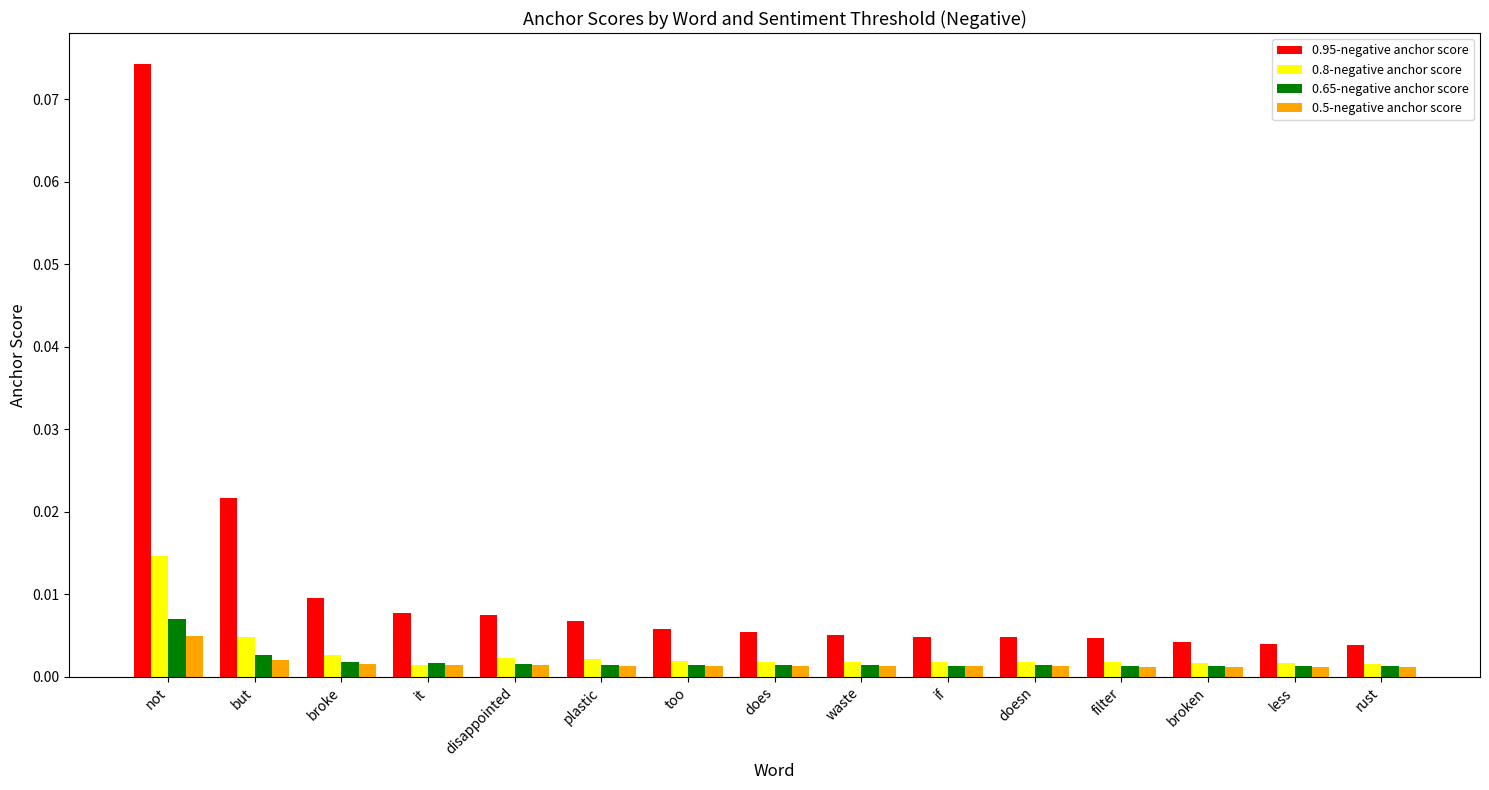

What are all the series names shown in the legend?

0.95-negative anchor score, 0.8-negative anchor score, 0.65-negative anchor score, 0.5-negative anchor score